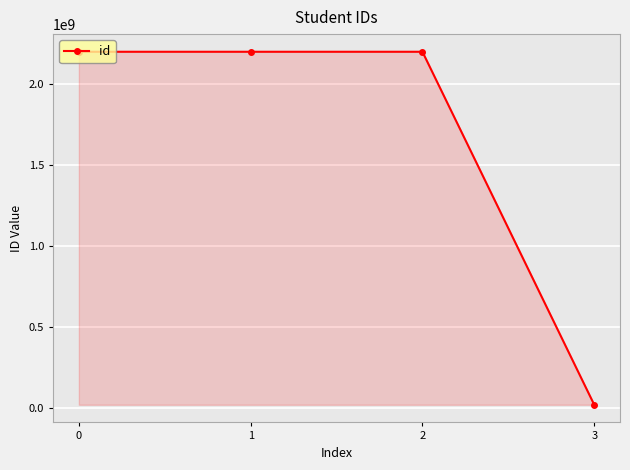

What is the change in value from 1 to 2?

+336